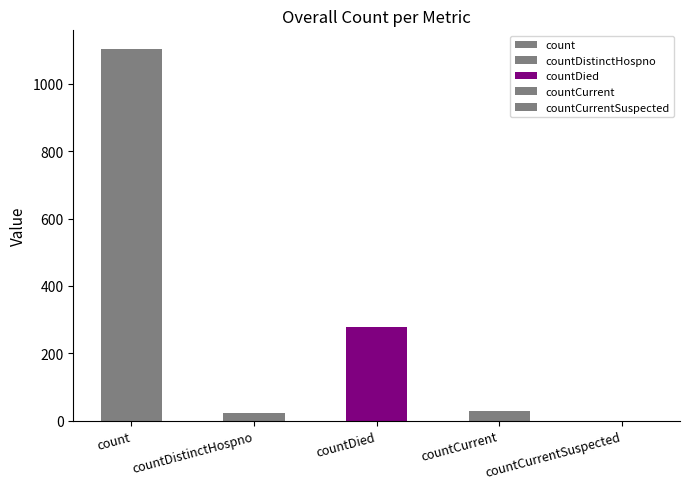

Which category has the lowest value across all series?

countCurrentSuspected